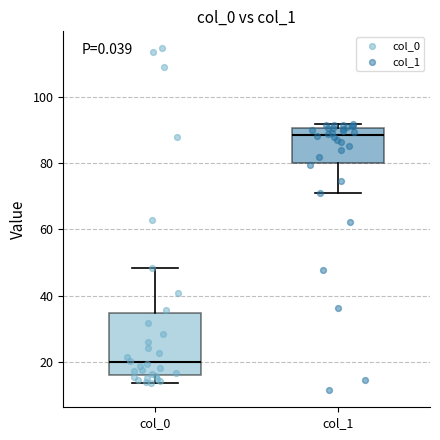

Which box is the tallest, from its lower edge to its upper edge?

col_0